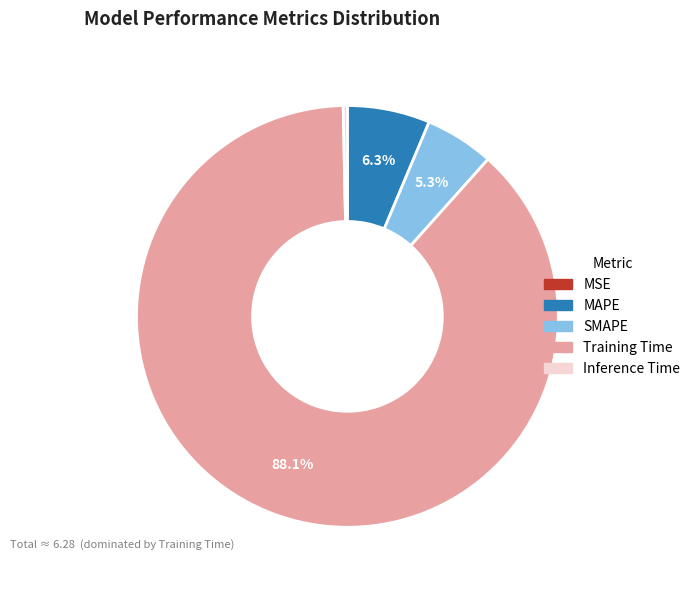

How much of the chart is everything except SMAPE?

94.7%